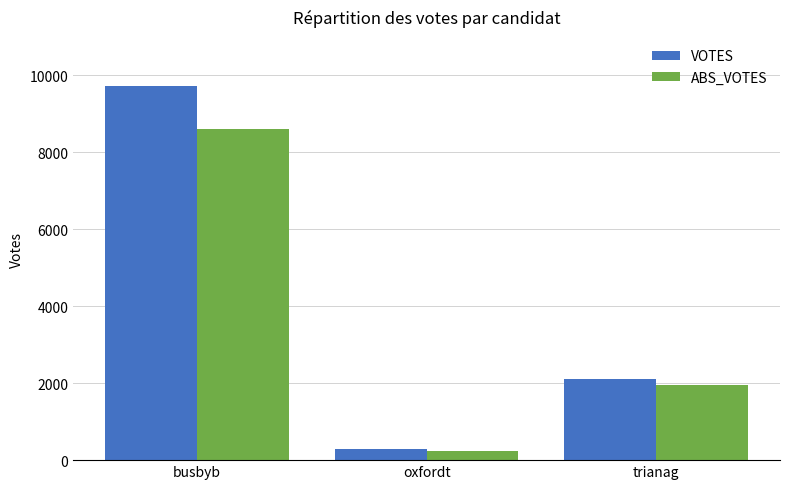

Reading left to right, what are all the values shown in this chart?

VOTES: busbyb=9725	oxfordt=277	trianag=2117
ABS_VOTES: busbyb=8614	oxfordt=227	trianag=1957